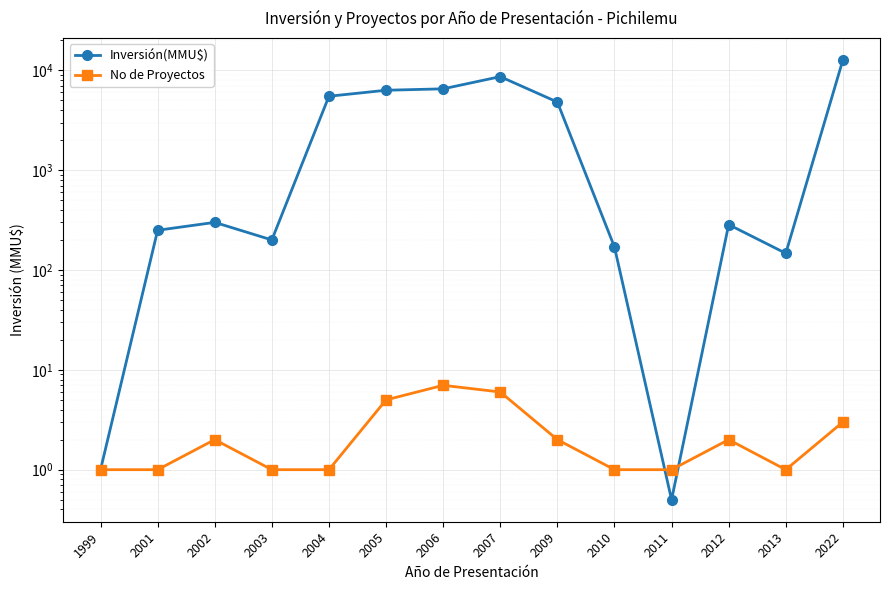

Where does the Inversión(MMU$) series first go above 300?

2004